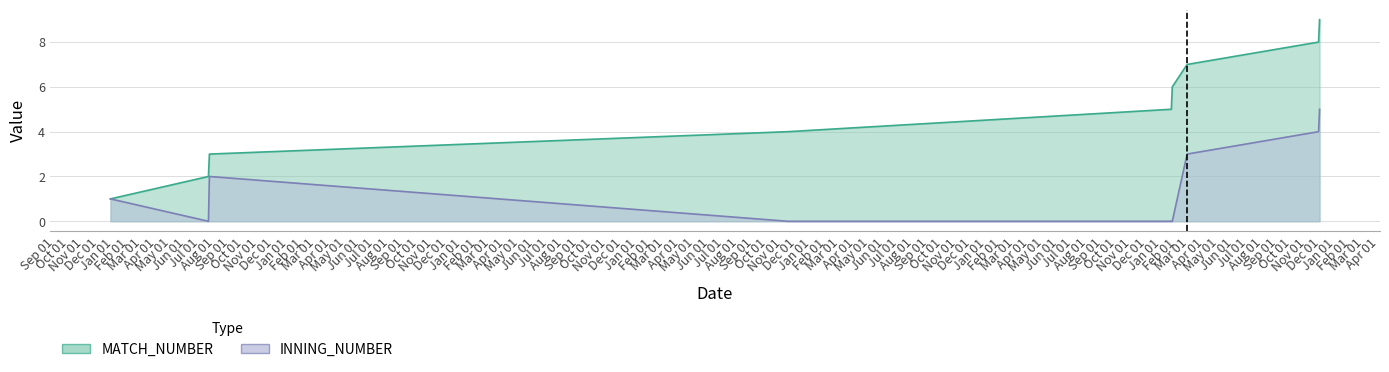

At which label does INNING_NUMBER first exceed 1?

19/07/2016